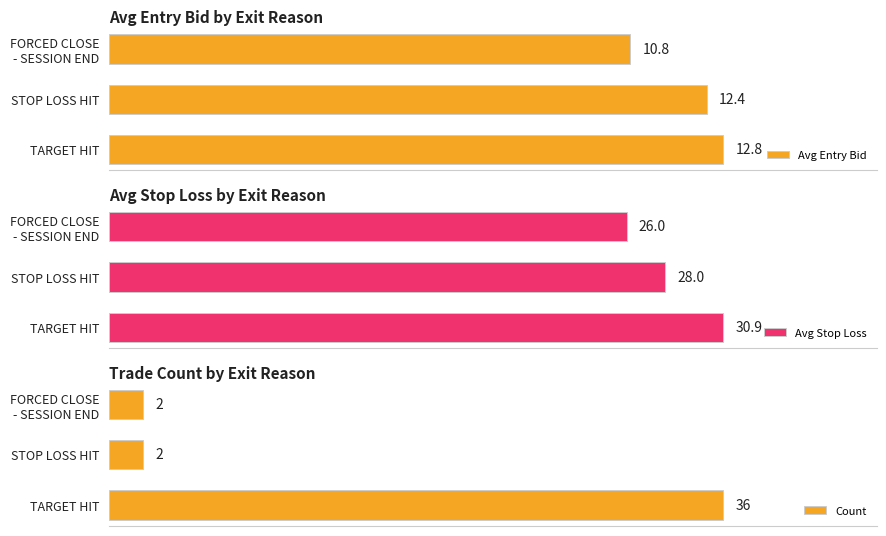

Where is Avg Stop Loss nearest to the value 28?

STOP LOSS HIT